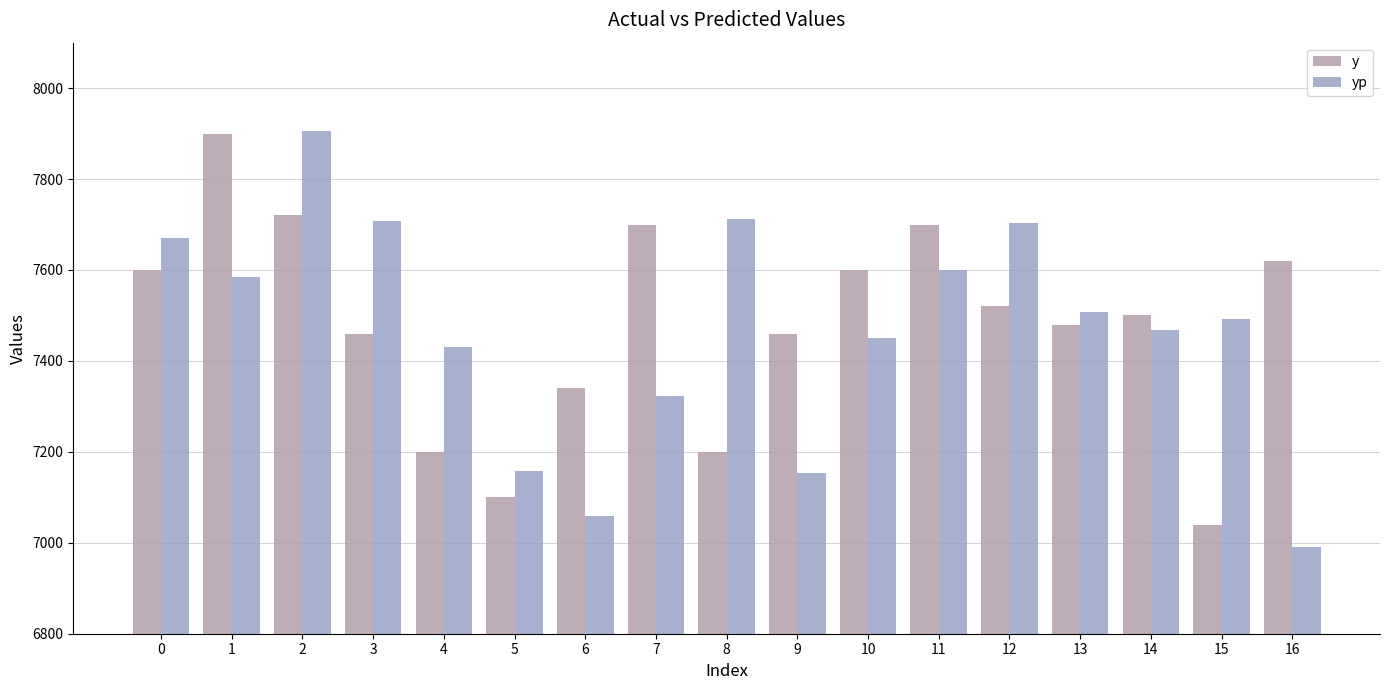

How many categories are shown in the chart?

17